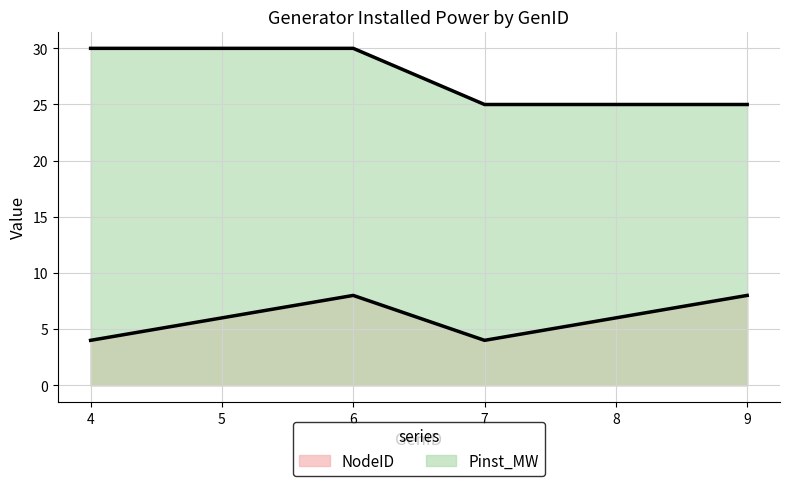

At how many categories does at least one series exceed 28?

3